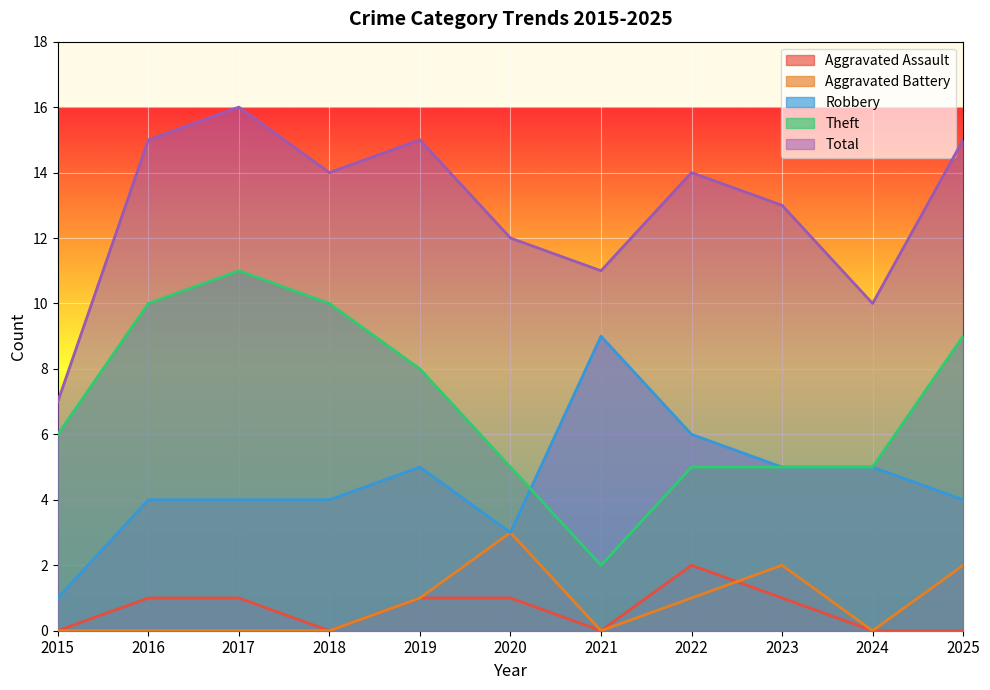

How many intersections are there between Aggravated Assault and Aggravated Battery?

1